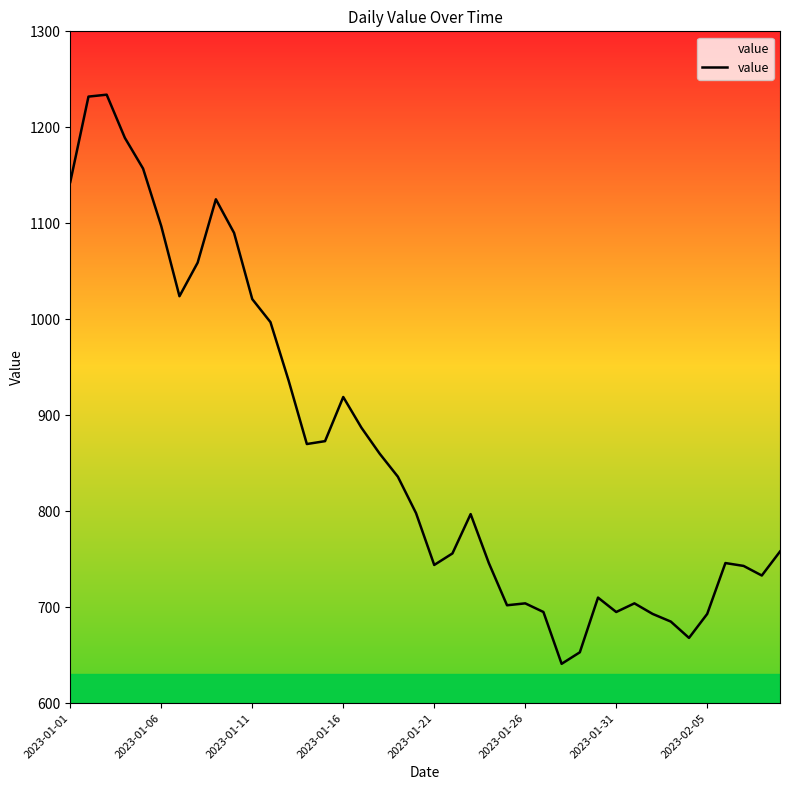

What is the difference between the maximum and minimum values?

593